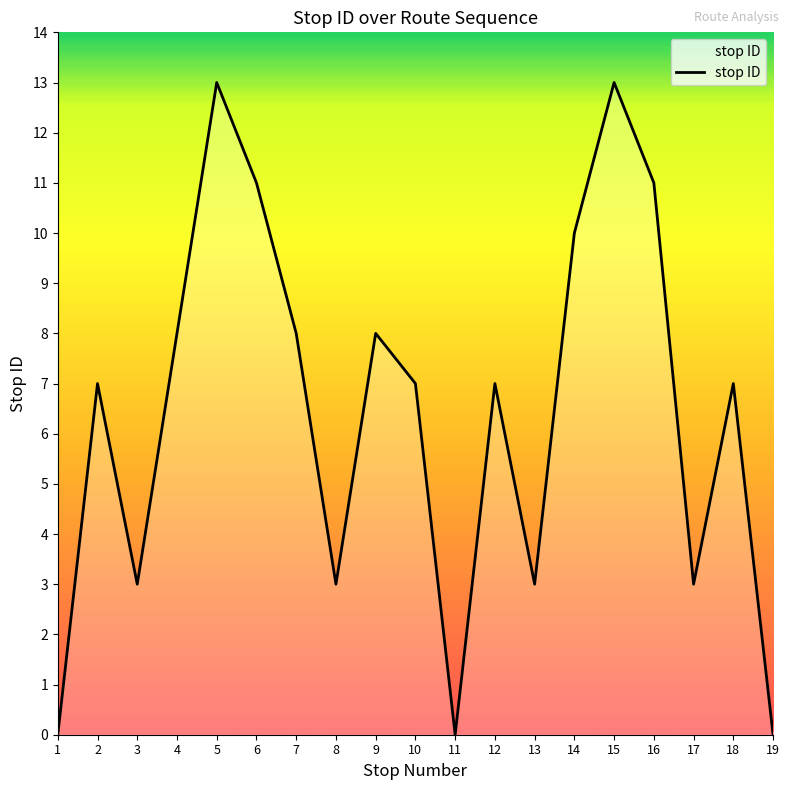

What is the greatest value displayed?

13